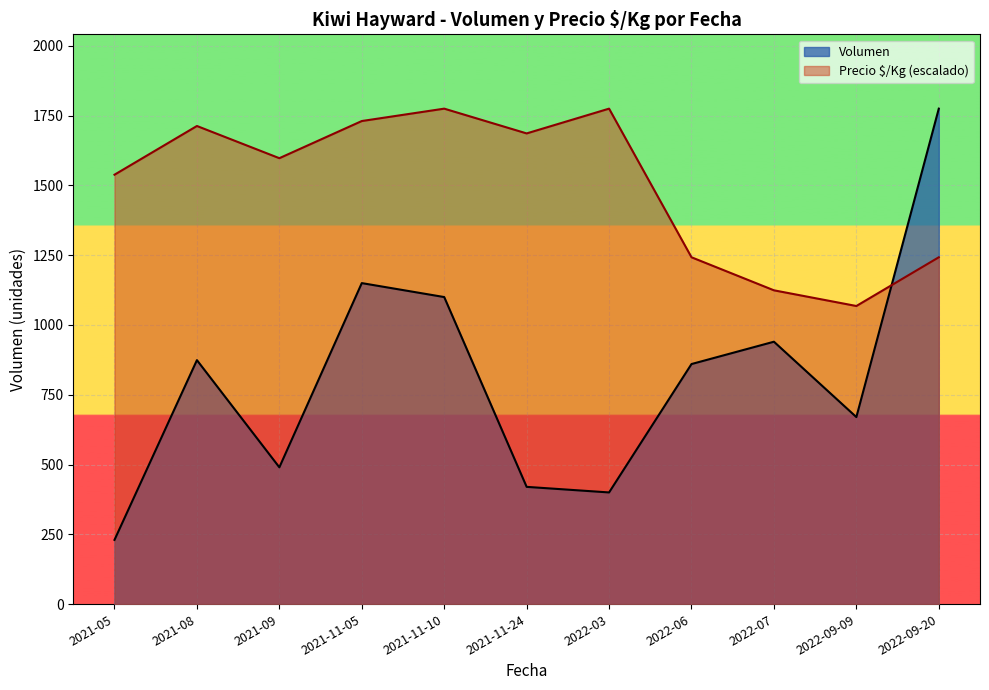

What is the difference between the maximum and minimum values in the Precio $/Kg (escalado) series?

707.0